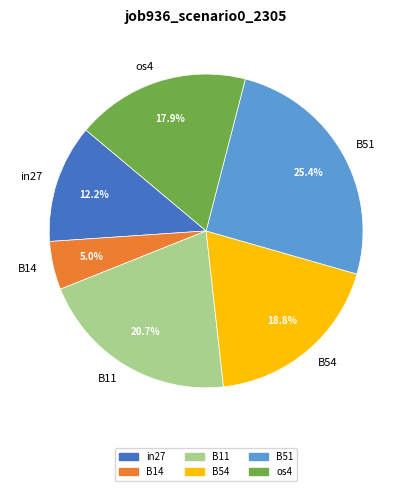

To the nearest percent, what percentage of the pie is B51?

25%